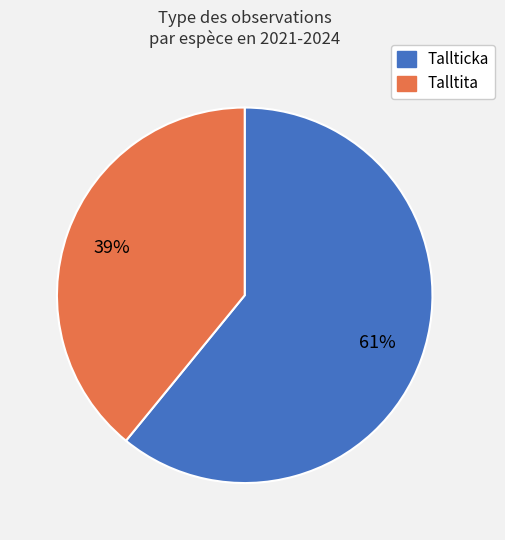

Which slice represents more than half of the pie?

Tallticka